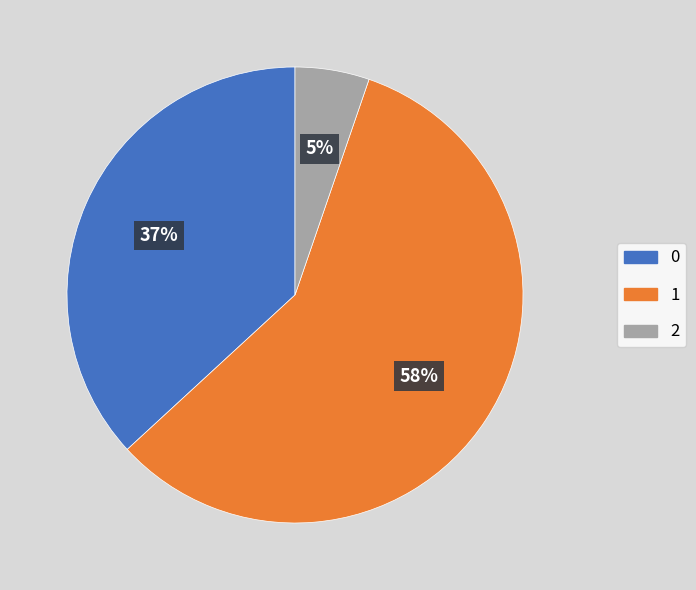

To the nearest percent, what is the difference between the largest and smallest slice percentages?

53%